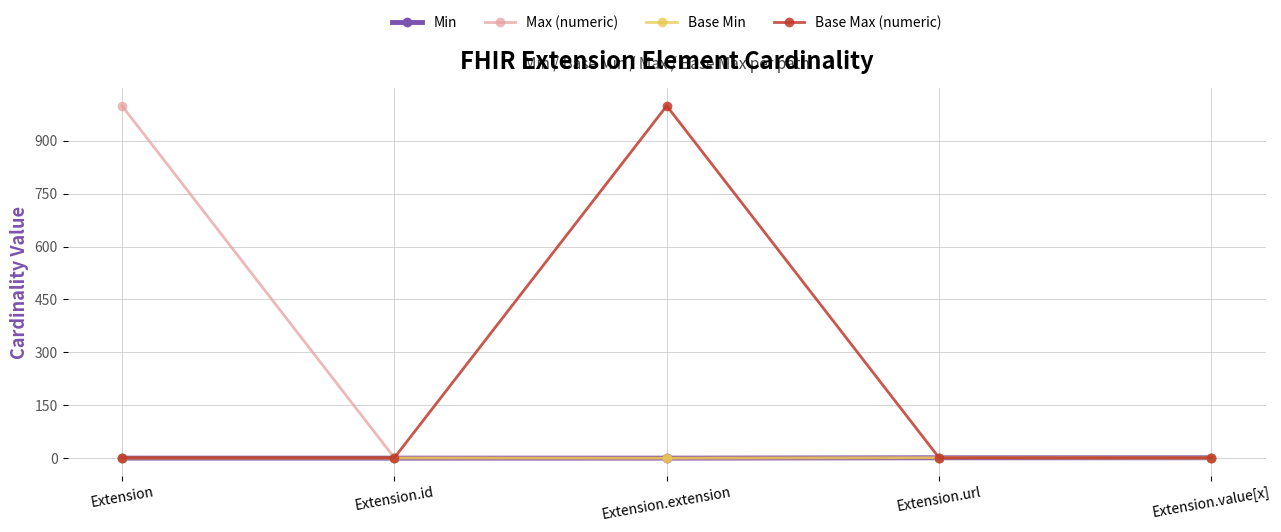

What is the difference between the maximum and minimum values in the Base Min series?

1